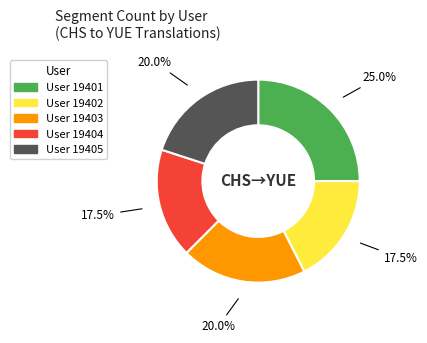

Count the number of slices in the pie.

5